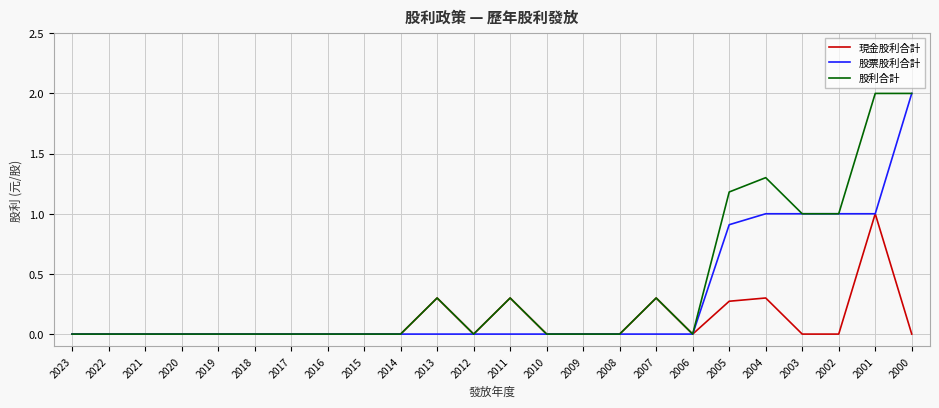

At which label does 股票股利合計 reach its peak?

2000